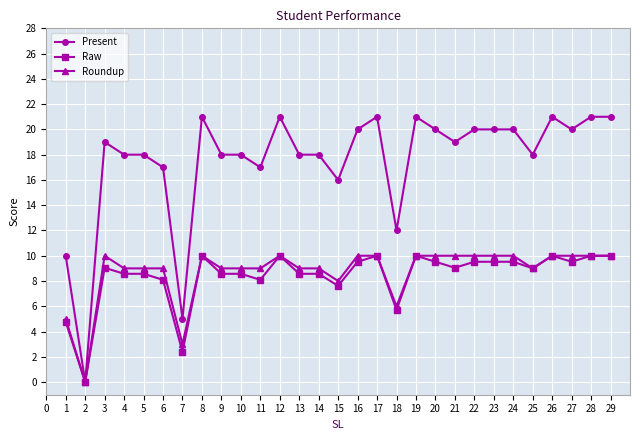

How many distinct data groups are displayed?

3